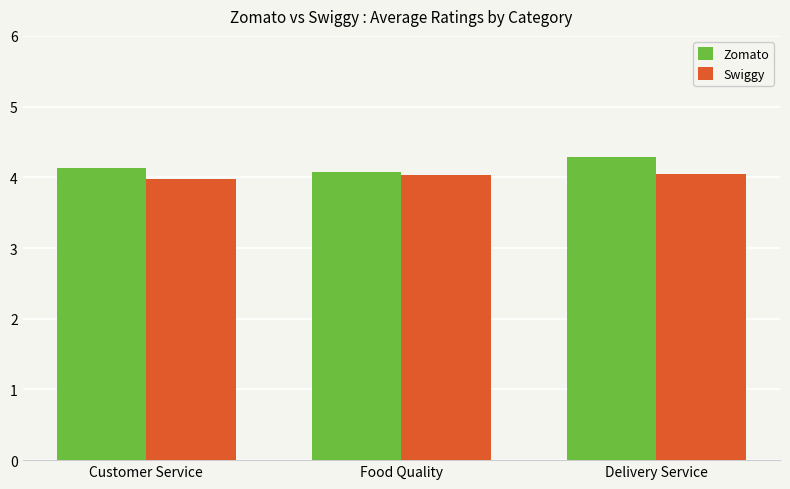

Rank the categories by Zomato value from lowest to highest.

Food Quality, Customer Service, Delivery Service